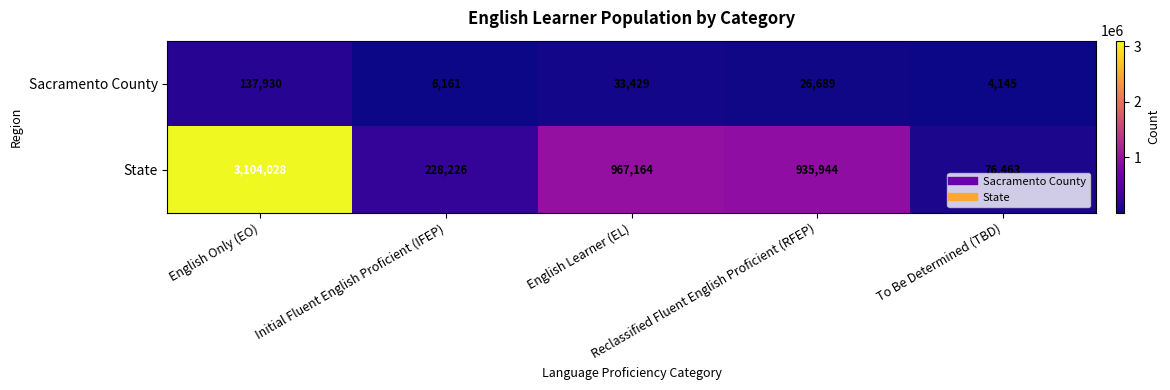

What is the total value across all series at English Only (EO)?

3241958